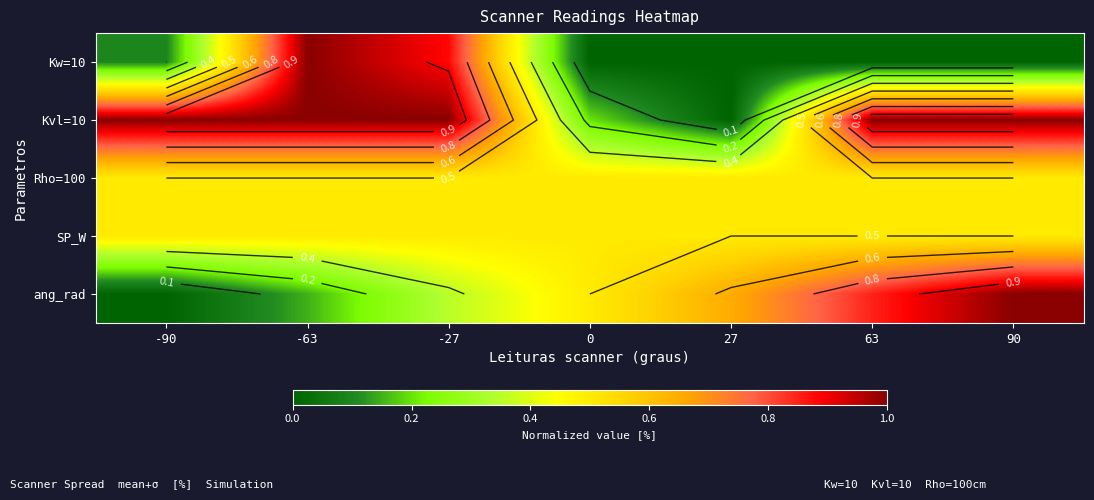

At which label does Kvl=10 reach its minimum?

27